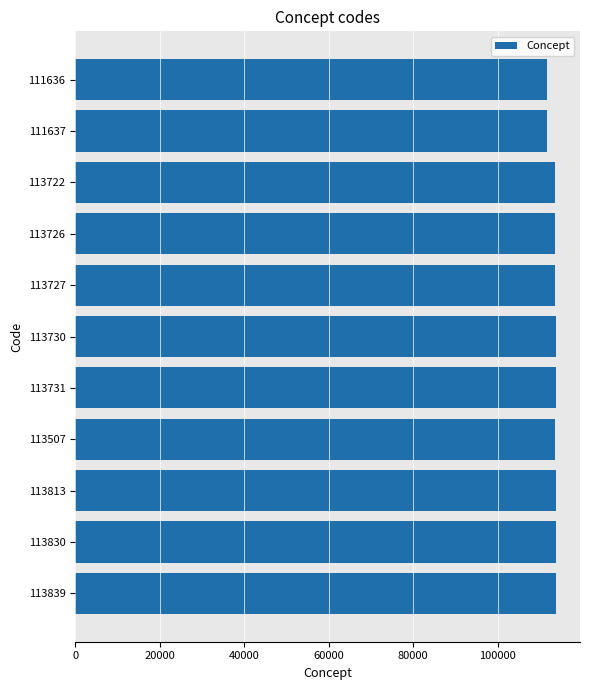

What is the label of the 5th bar from the top?

113727